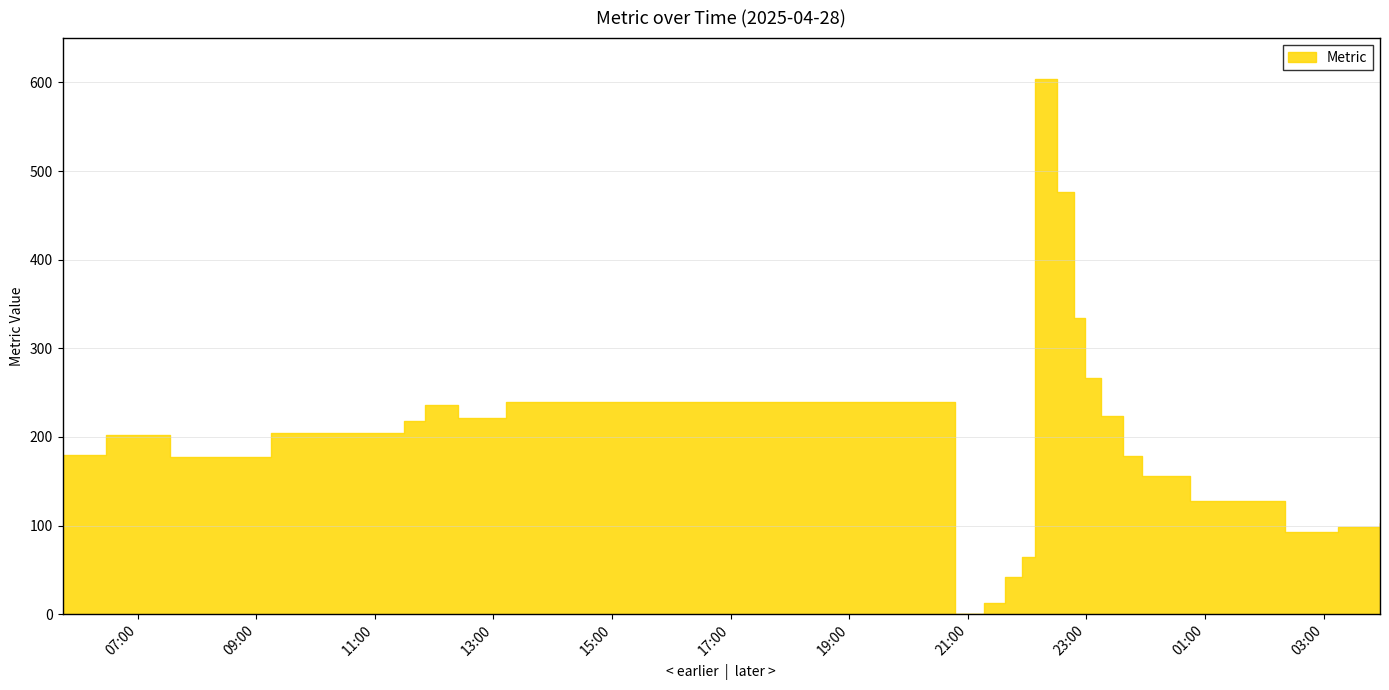

The value at 2025-04-29 00:45 is 128. True or false?

True